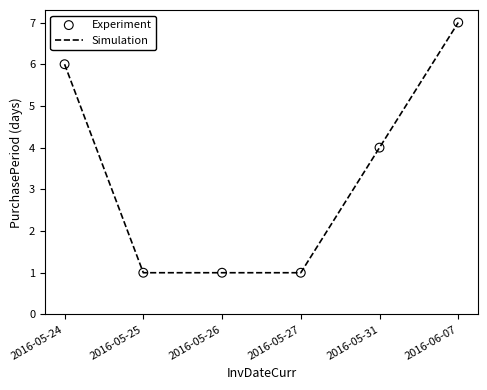

Approximately how many times larger is the value at 2016-05-31 compared to 2016-06-07?

0.6